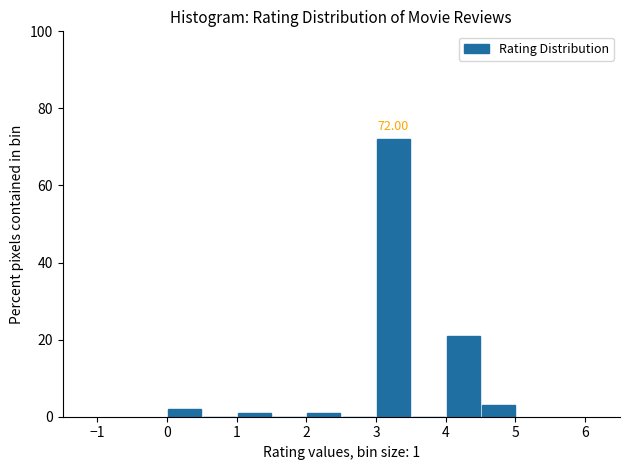

Over which range of the x-axis is the bar tallest?

3.0 to 3.5